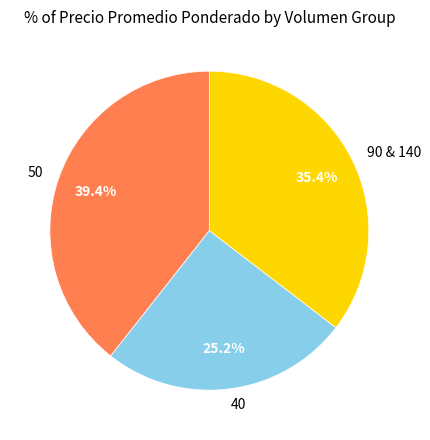

Do 90 & 140 and 40 together represent more than half of the pie?

Yes